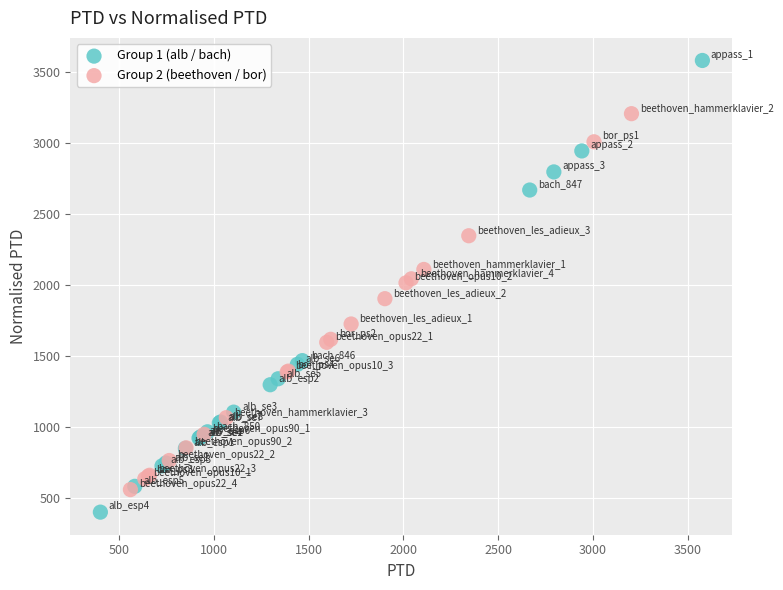

Which series contains the highest Y value?

Group 1 (alb / bach)